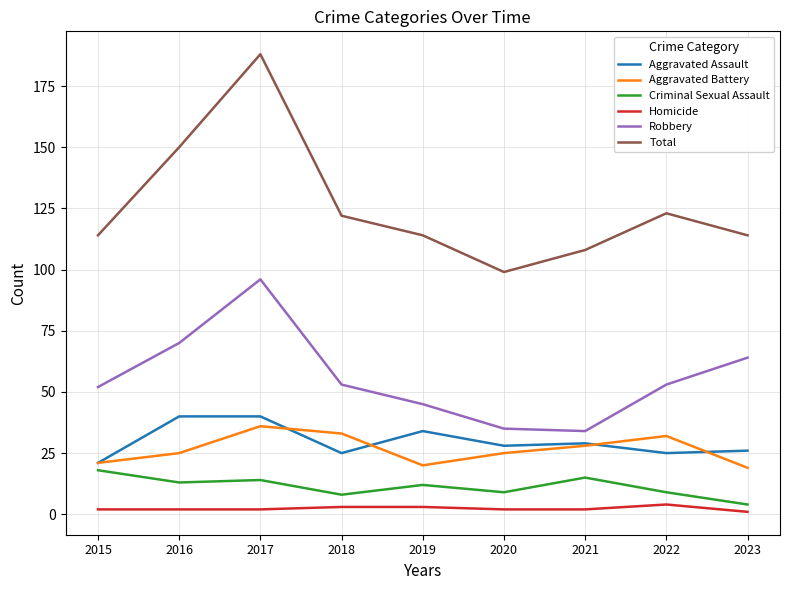

Which category has the highest value in the Robbery series?

2017